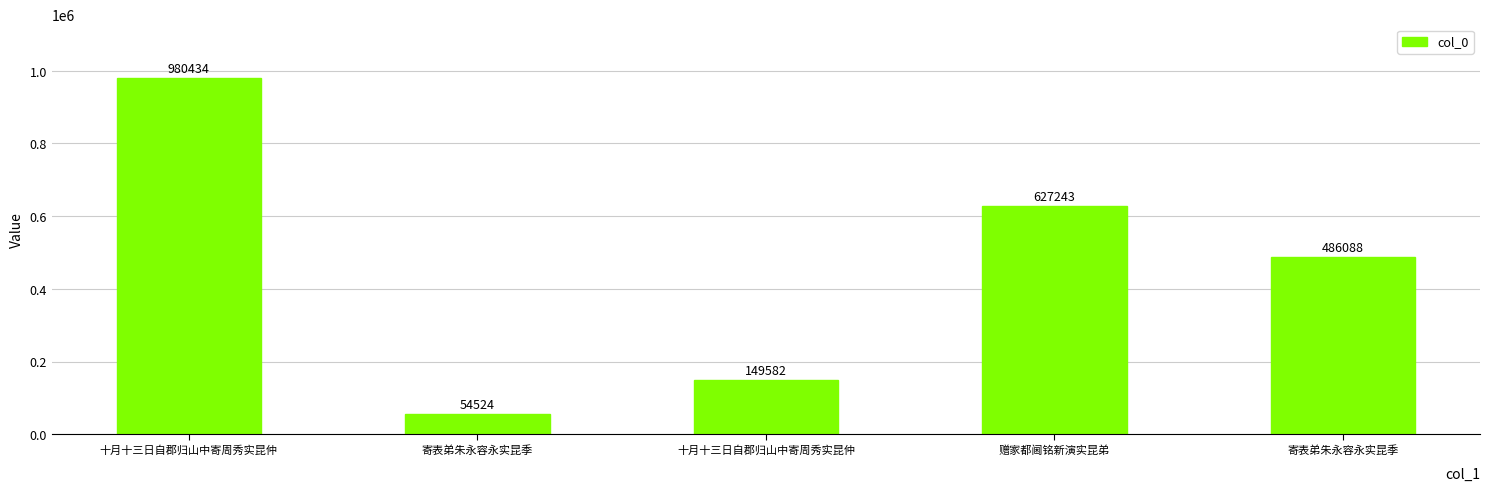

How many data points are less than 486088?

2